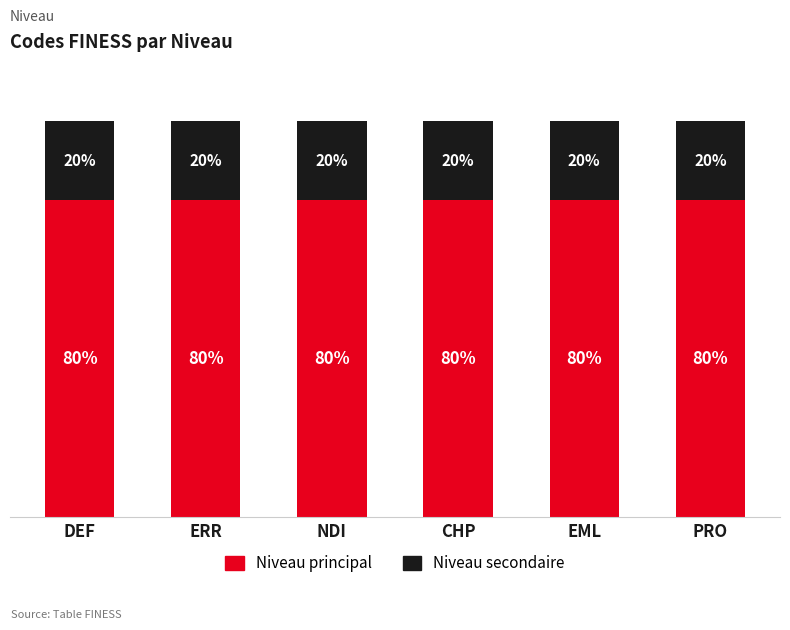

What is the average value of the Niveau principal series?

0.8